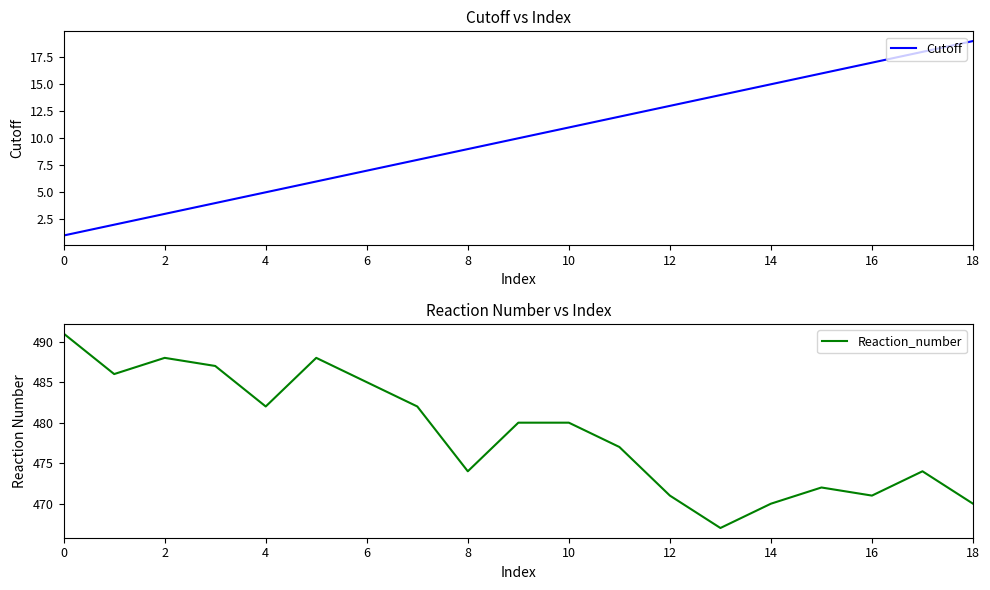

Reading right to left, what are all the values shown in this chart?

Cutoff: 19	18	17	16	15	14	13	12	11	10	9	8	7	6	5	4	3	2	1
Reaction_number: 470	474	471	472	470	467	471	477	480	480	474	482	485	488	482	487	488	486	491